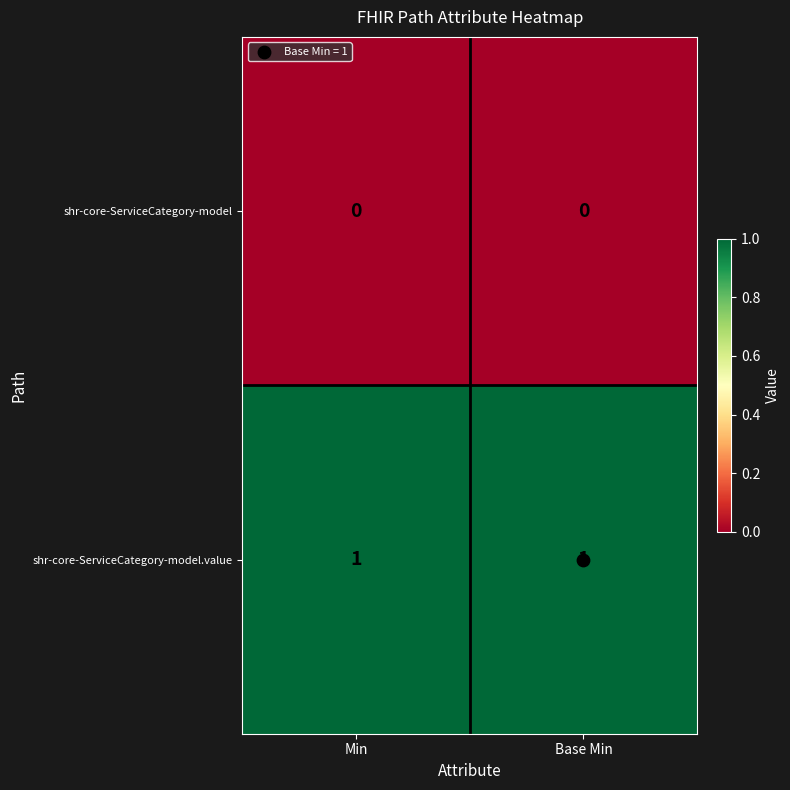

The shr-core-ServiceCategory-model.value series shows 0 at Min. True or false?

False